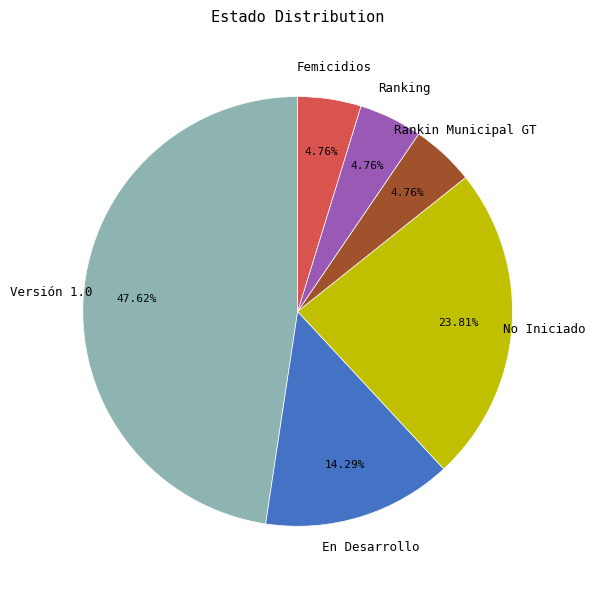

What percentage is the Versión 1.0 slice, to the nearest percent?

48%